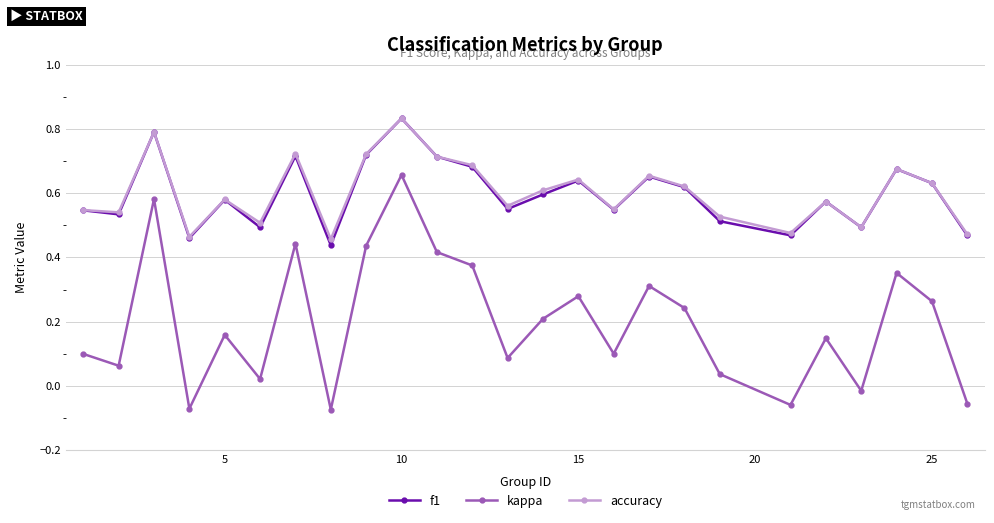

Which series has the widest spread of values?

kappa